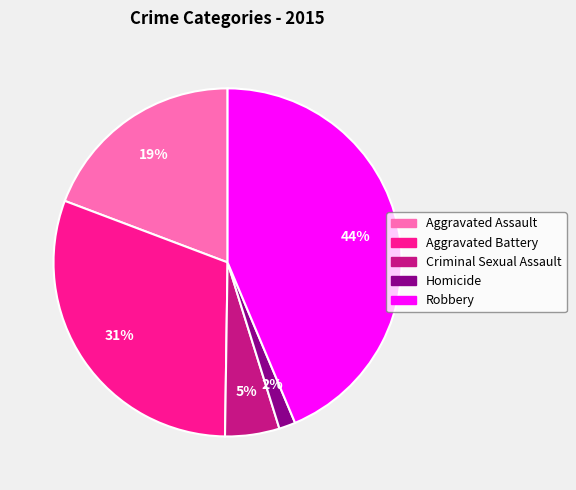

Between Aggravated Battery and Homicide, which is larger?

Aggravated Battery